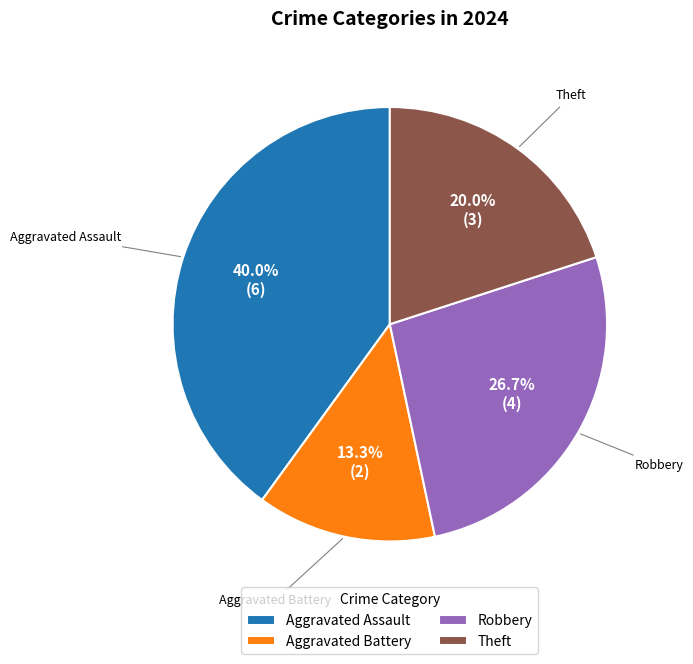

Rank the categories by value from lowest to highest.

Aggravated Battery, Theft, Robbery, Aggravated Assault